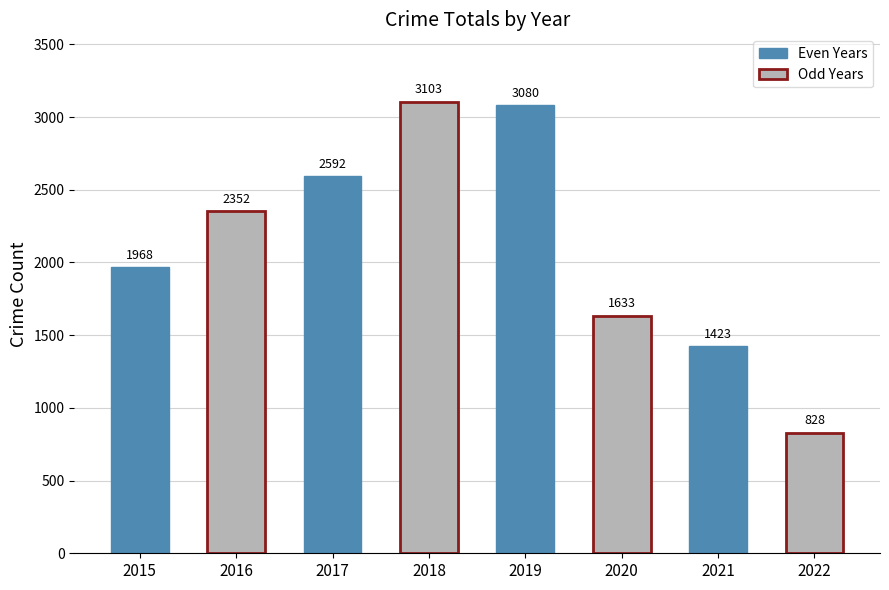

What is the total value across all series at 2017?

5695